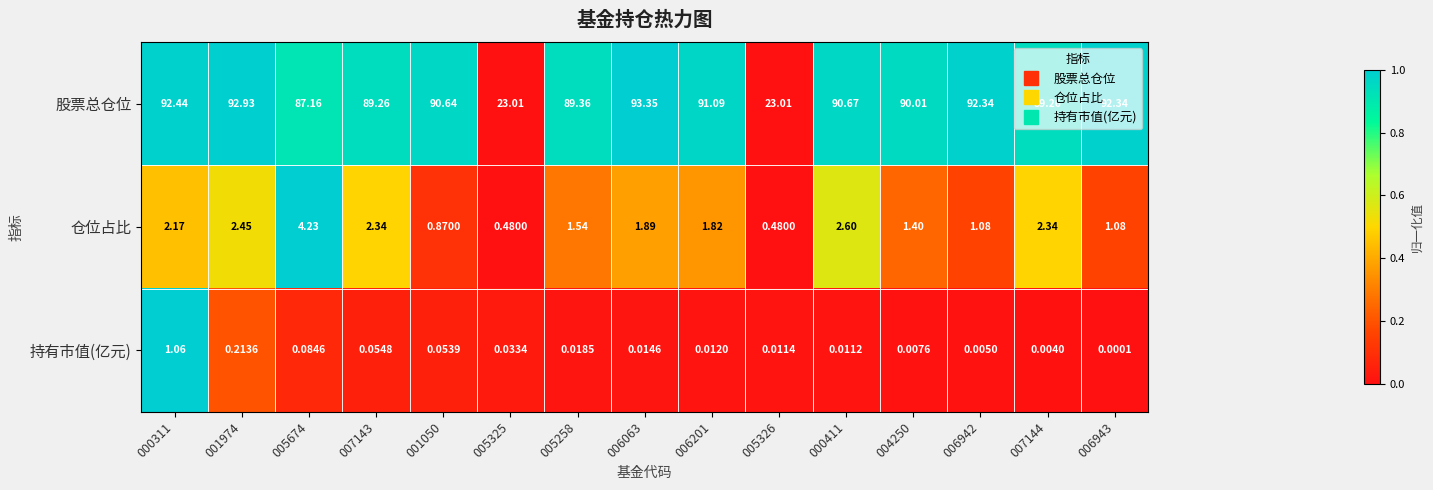

List the series in order of their peak value, highest first.

股票总仓位, 仓位占比, 持有市值(亿元)